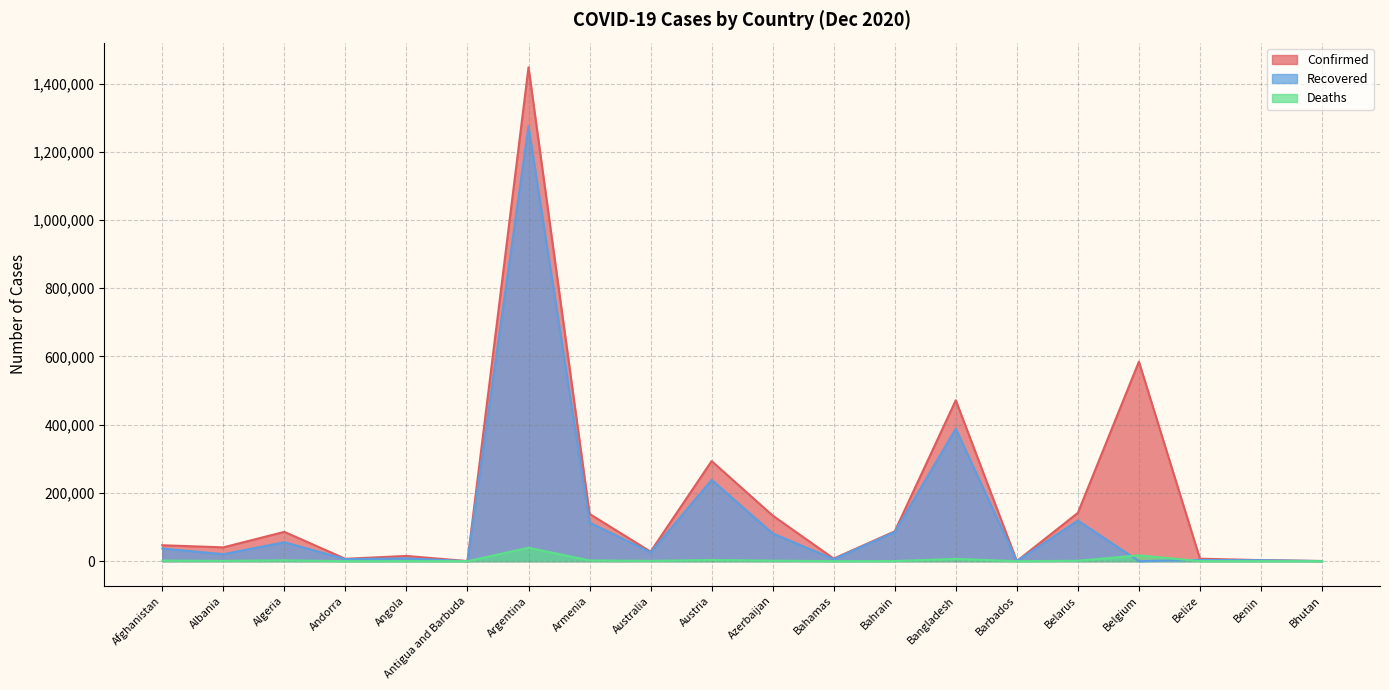

What is the difference between the maximum and minimum values in the Confirmed series?

1447588